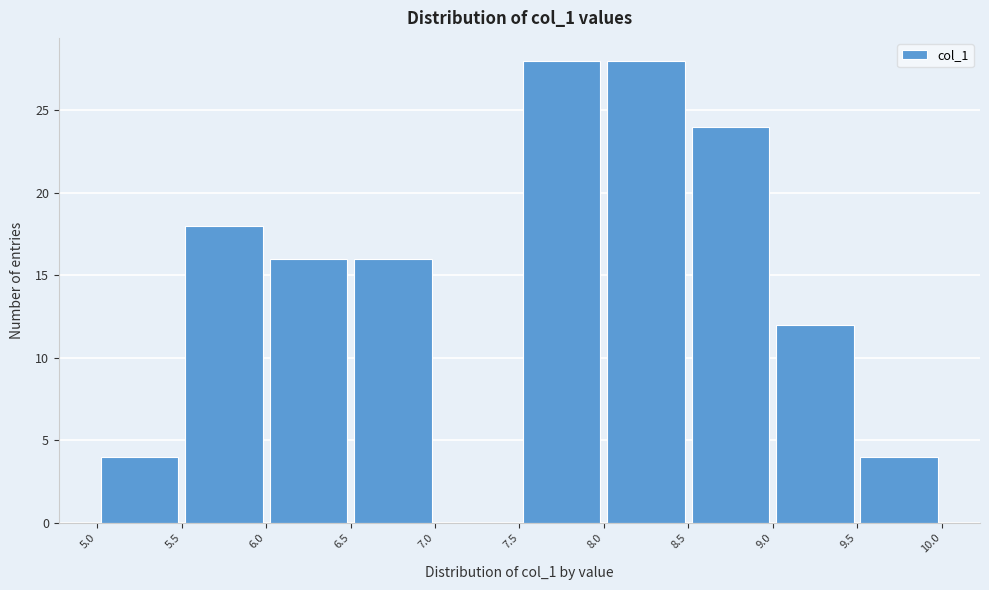

Reading left to right, list every bar in this chart as the range it spans on the x-axis followed by its height. The values are not printed on the chart, so give them approximately, as read against the axis.

5.0 to 5.5: 4
5.5 to 6.0: 18
6.0 to 6.5: 16
6.5 to 7.0: 16
7.0 to 7.5: 0
7.5 to 8.0: 28
8.0 to 8.5: 28
8.5 to 9.0: 24
9.0 to 9.5: 12
9.5 to 10.0: 4